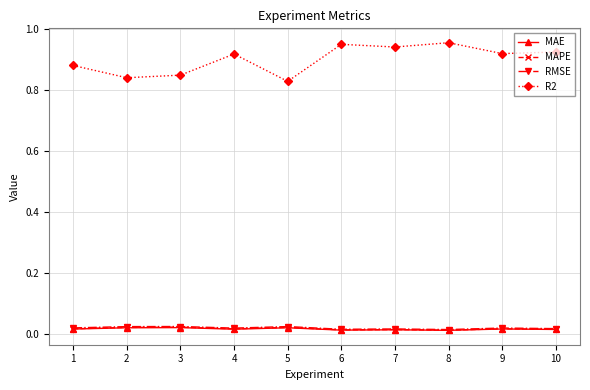

Which series has the largest range (max minus min)?

R2